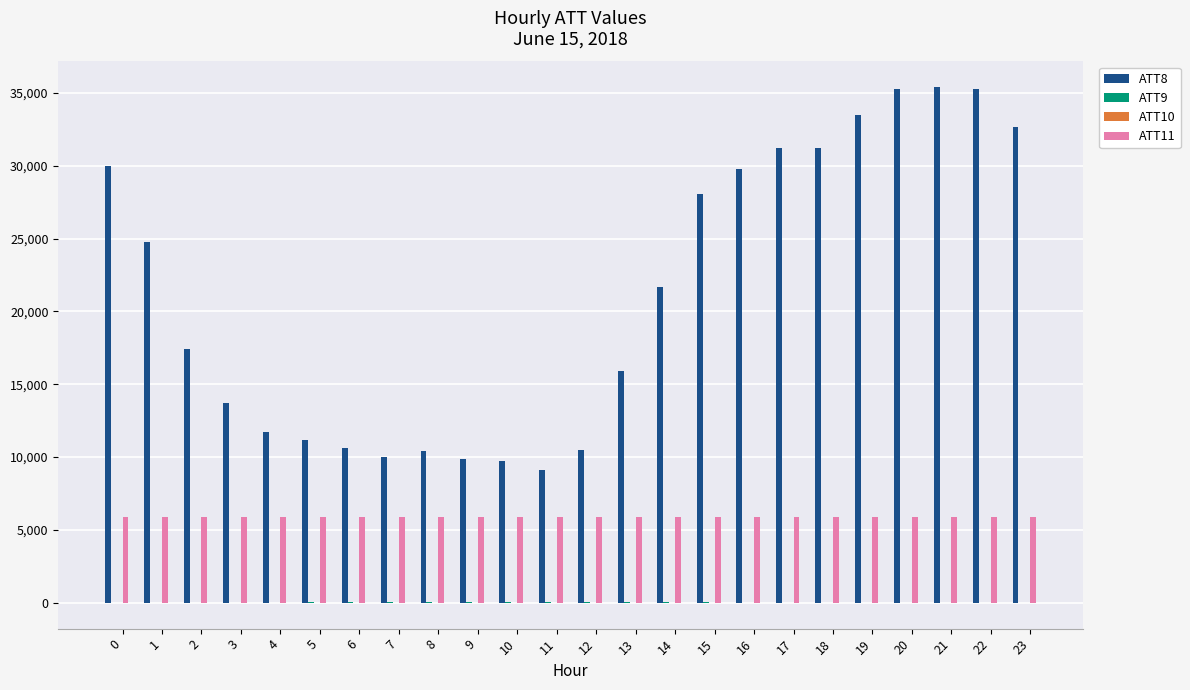

What is the maximum value shown in the chart?

35400.0